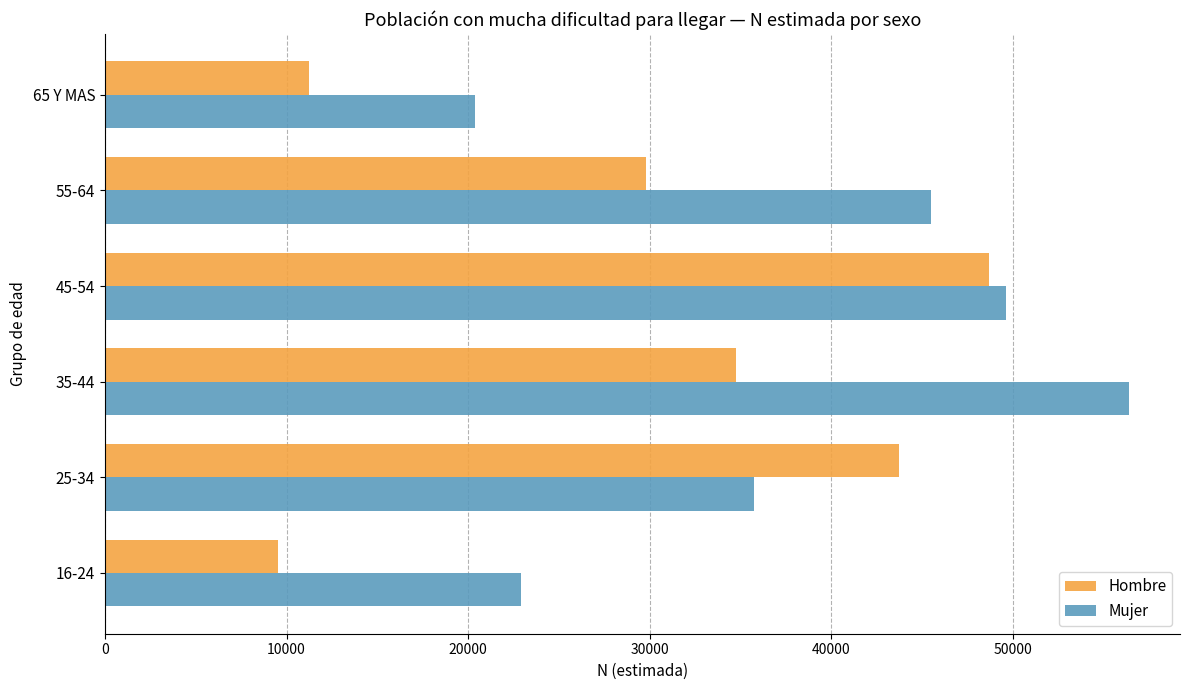

At how many categories does at least one series exceed 30739?

4